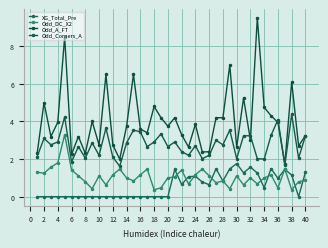

Which category has the highest value in the XG_Total_Pre series?

30